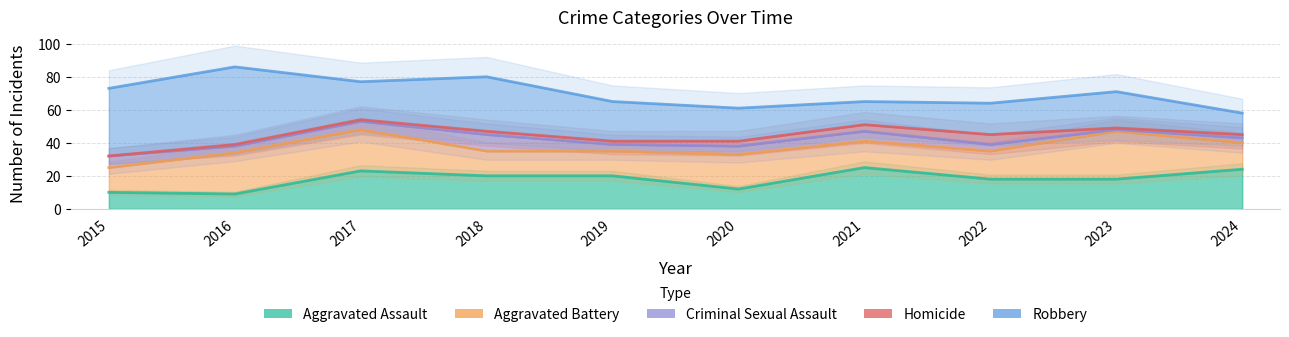

How many series are shown in this chart?

5